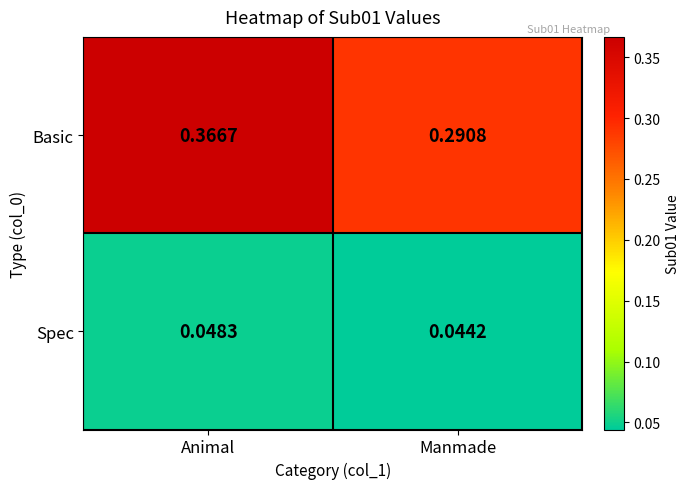

Which series has the largest range (max minus min)?

Basic